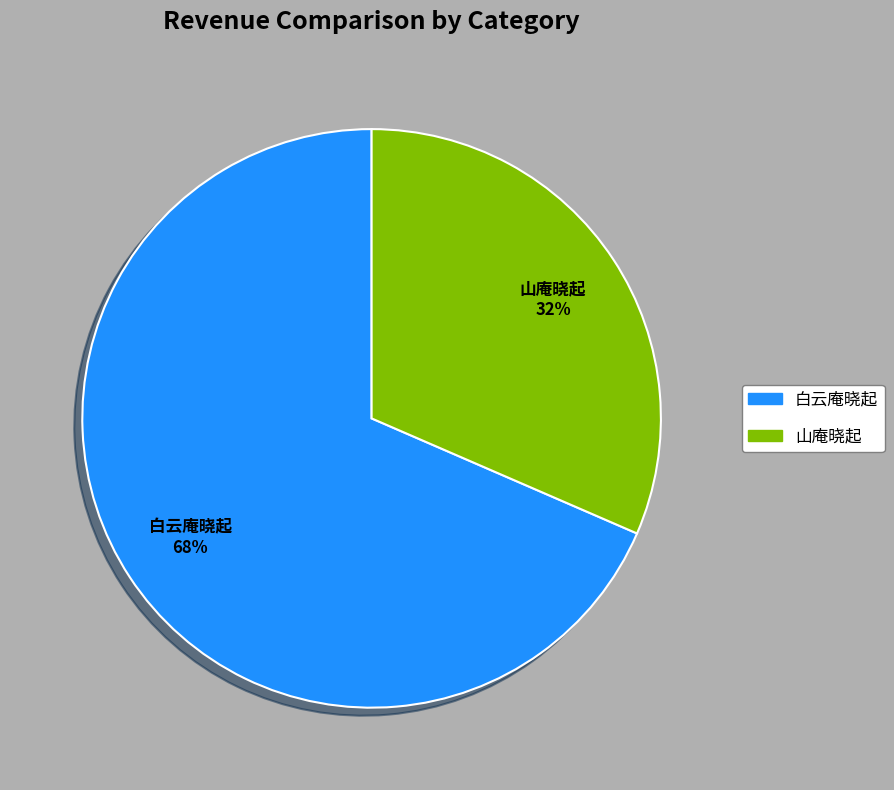

Is there a majority slice in this chart?

Yes